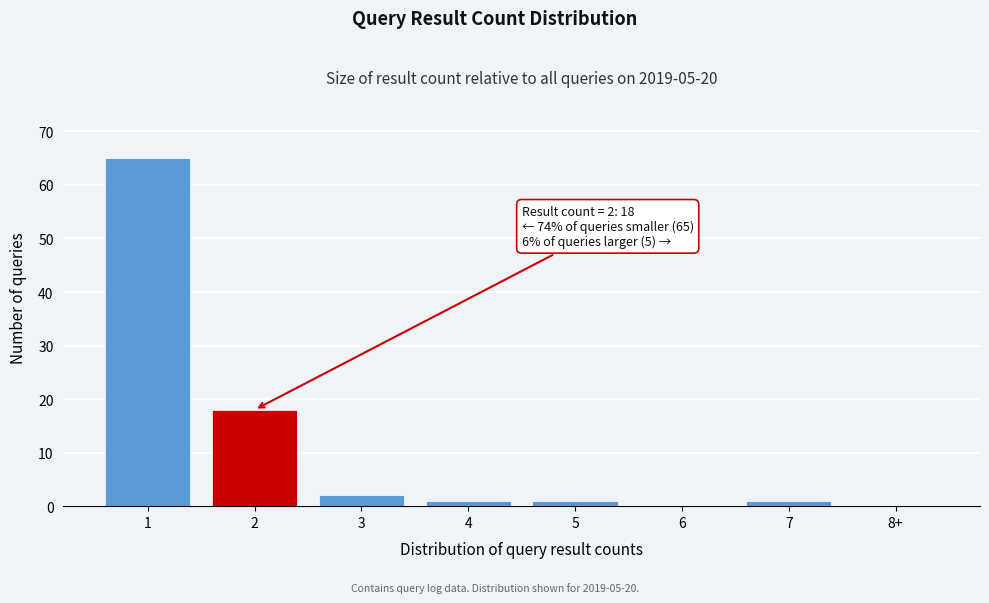

Reading left to right, extract all data points from this chart.

1=65	2=18	3=2	4=1	5=1	6=0	7=1	8+=0